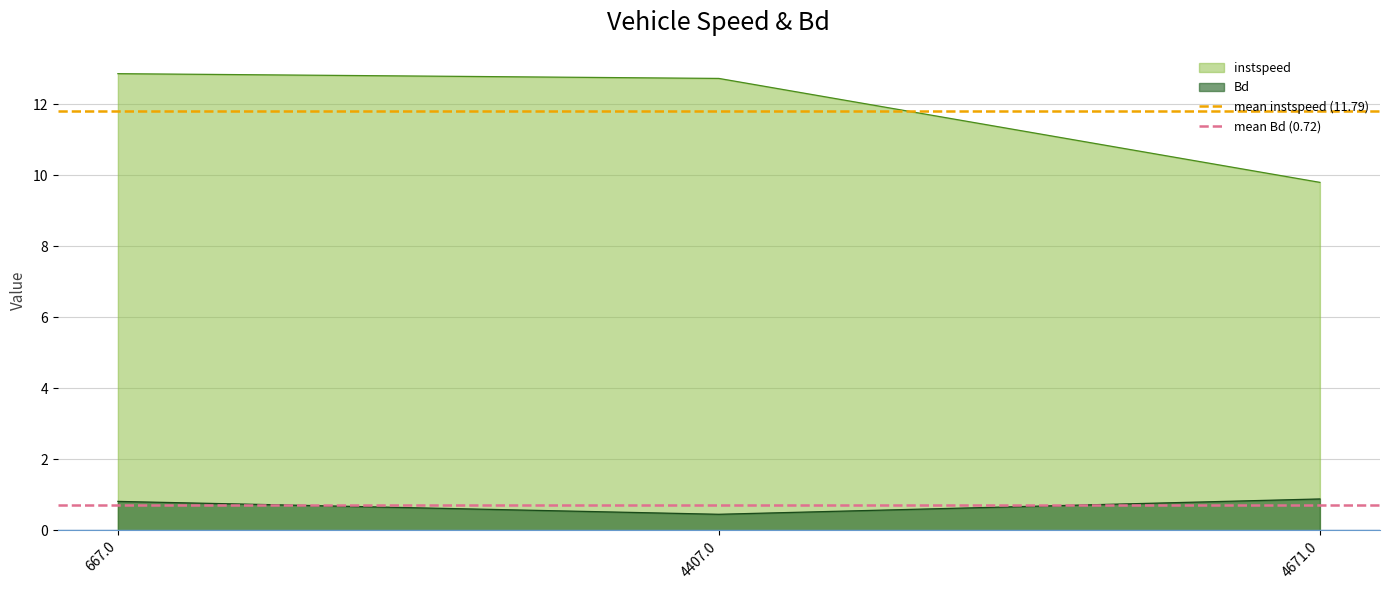

The mean instspeed (11.79) series shows 11.8 at 4407.0. True or false?

True